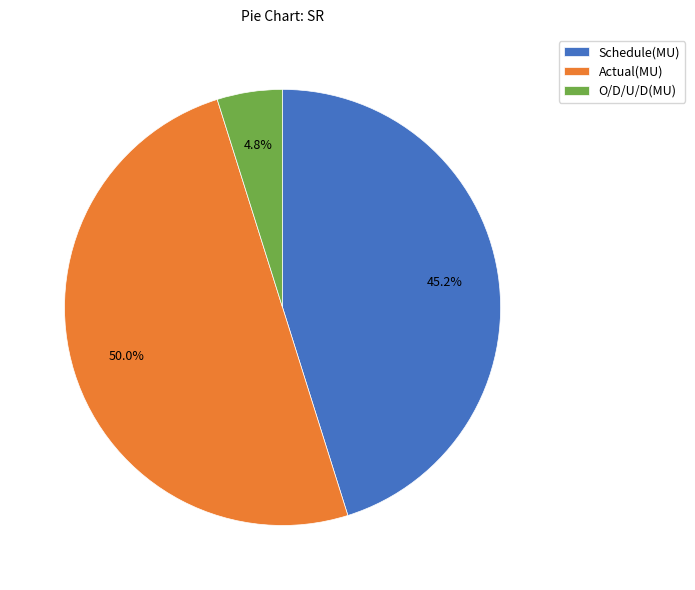

True or false: Schedule(MU) accounts for 36% of the total.

False